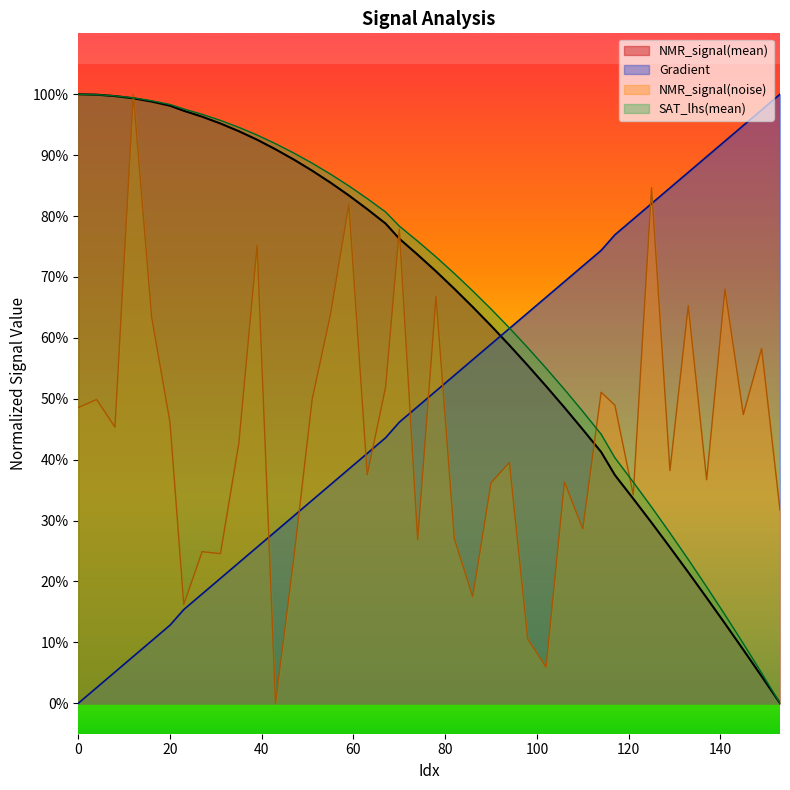

What is the sum of all SAT_lhs(mean) values?

26.4